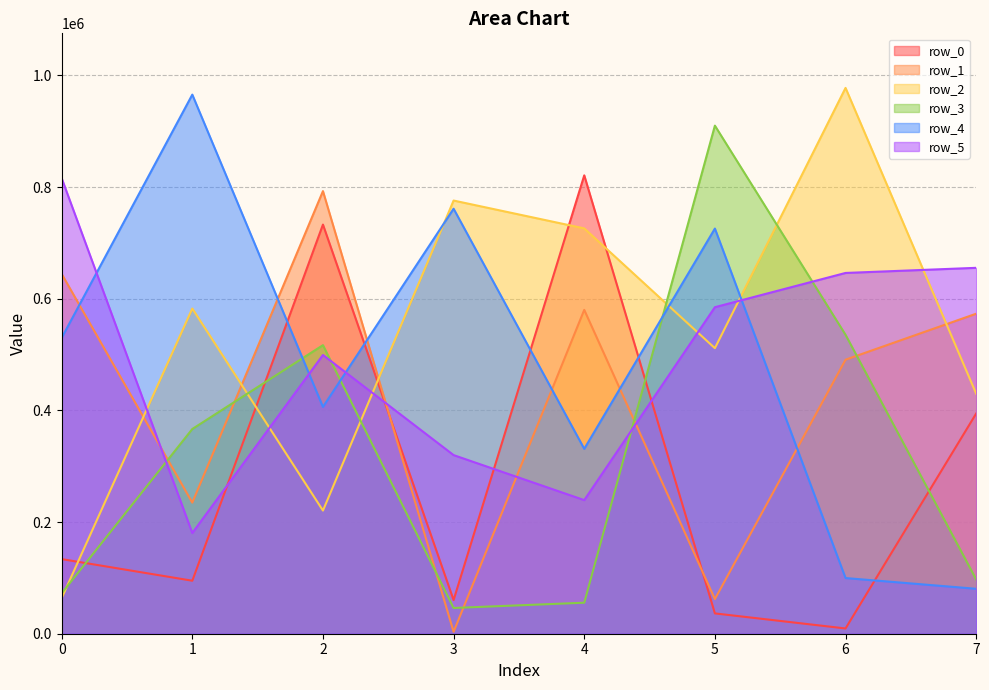

List the series in order of their peak value, lowest first.

row_1, row_5, row_0, row_3, row_4, row_2